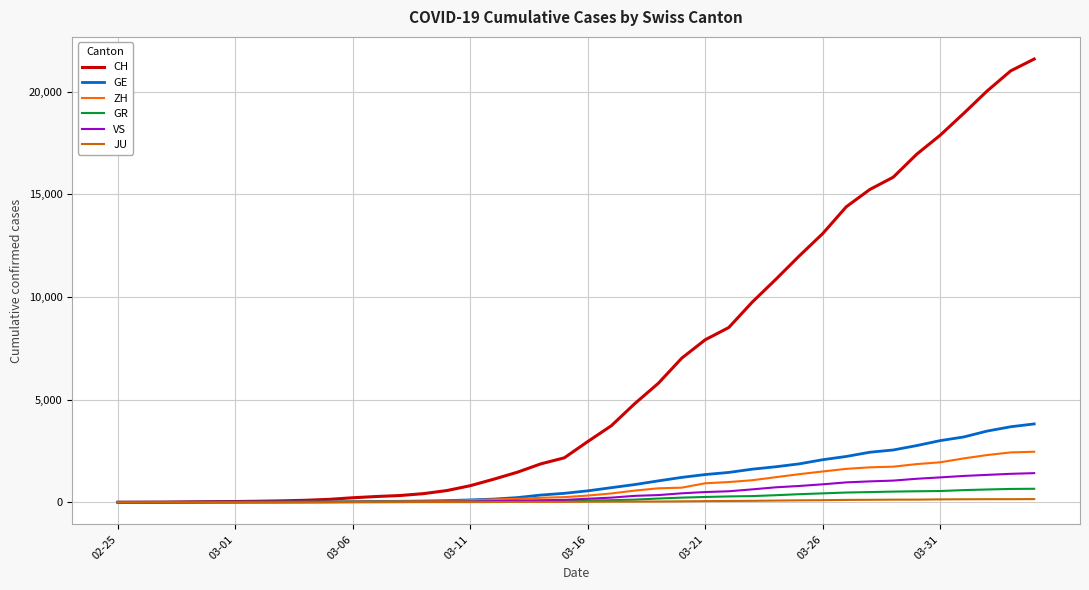

Which series has the largest range (max minus min)?

CH